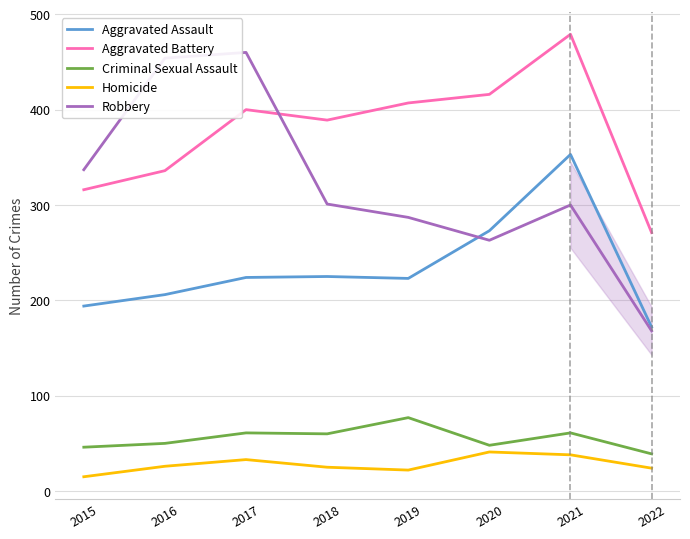

Rank the series at 2018 from lowest to highest value.

Homicide, Criminal Sexual Assault, Aggravated Assault, Robbery, Aggravated Battery